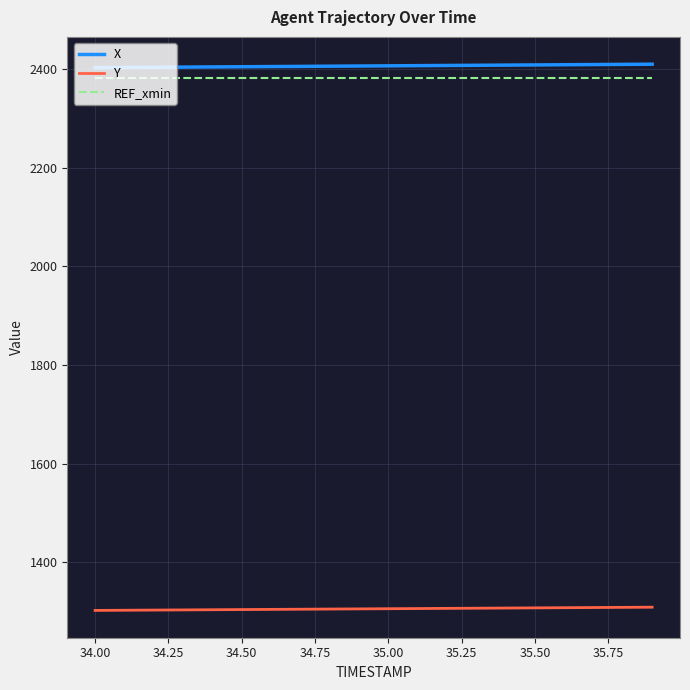

True or false: REF_xmin and Y intersect in this chart.

False